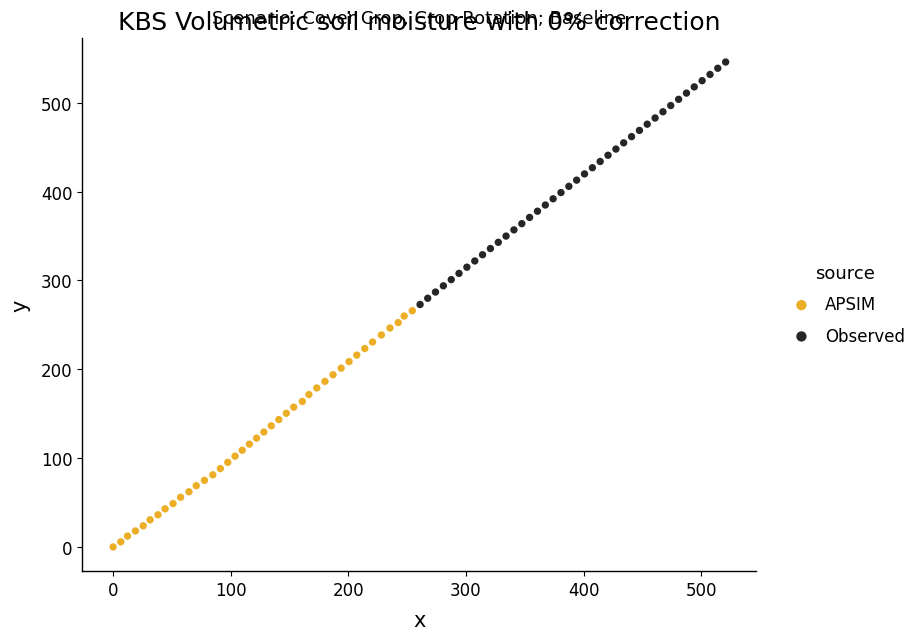

Which series reaches the maximum Y coordinate?

Observed